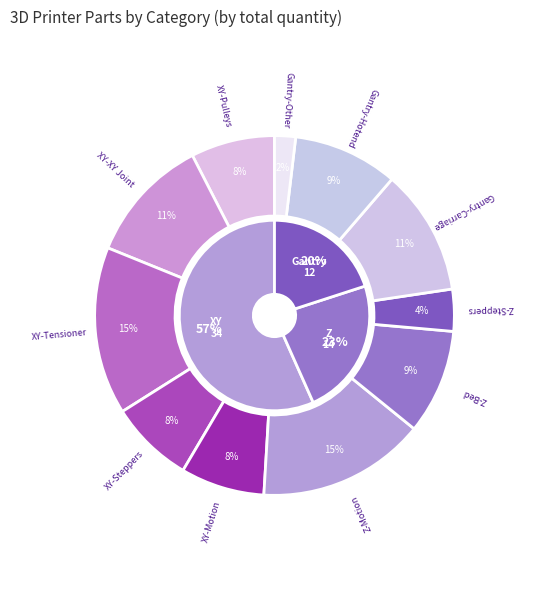

True or false: Gantry accounts for 20% of the total.

True